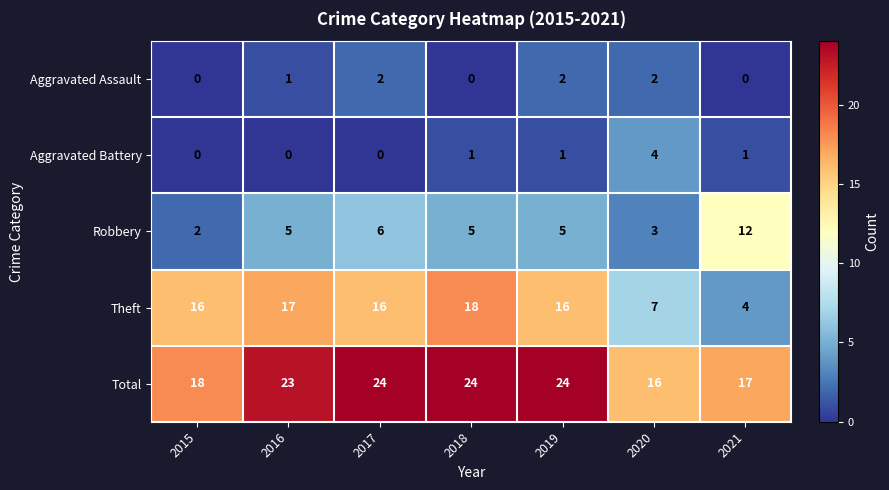

List the series in order of their peak value, lowest first.

Aggravated Assault, Aggravated Battery, Robbery, Theft, Total